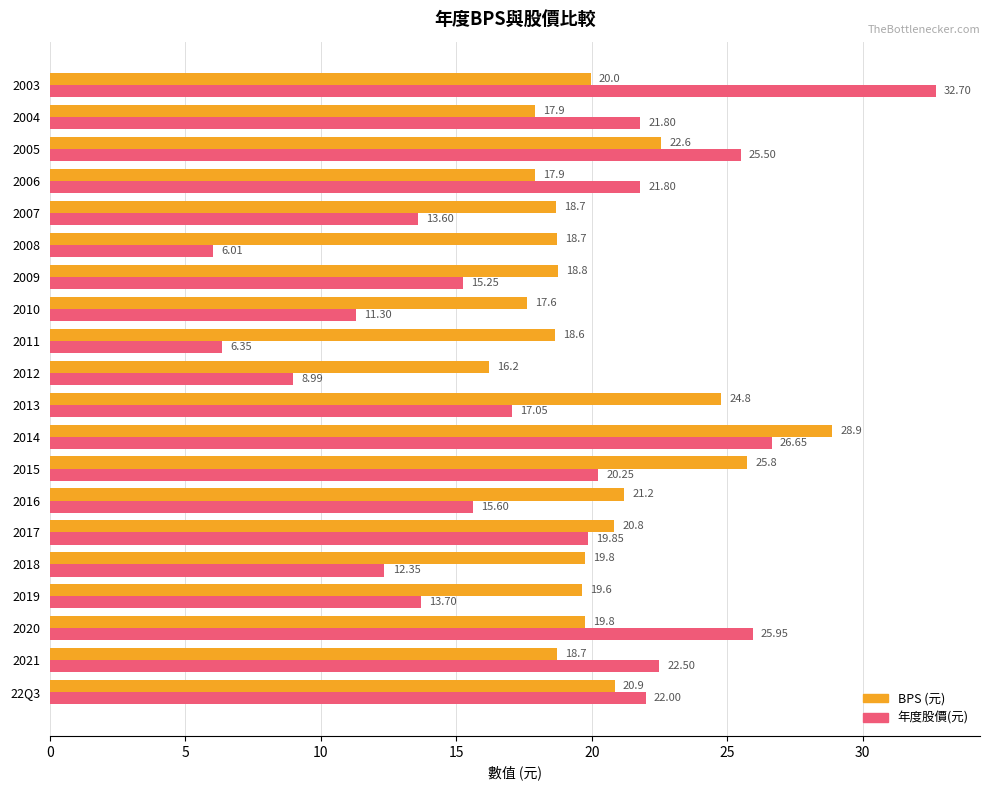

What is the spread (max minus min) of values at 2012?

7.2